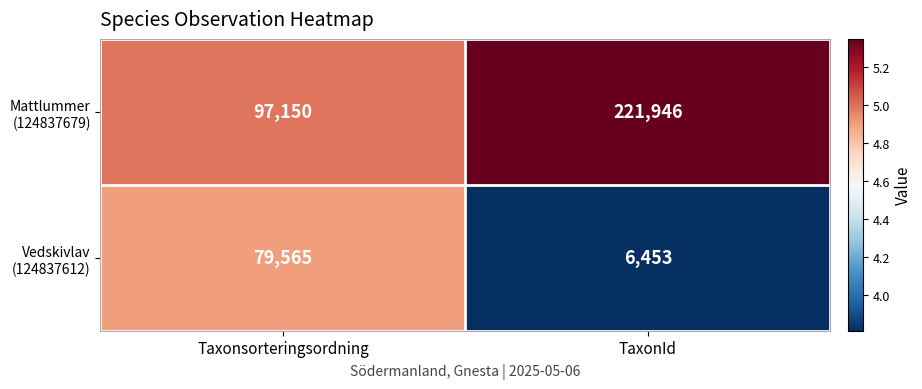

Which label corresponds to the smallest value in the chart?

TaxonId